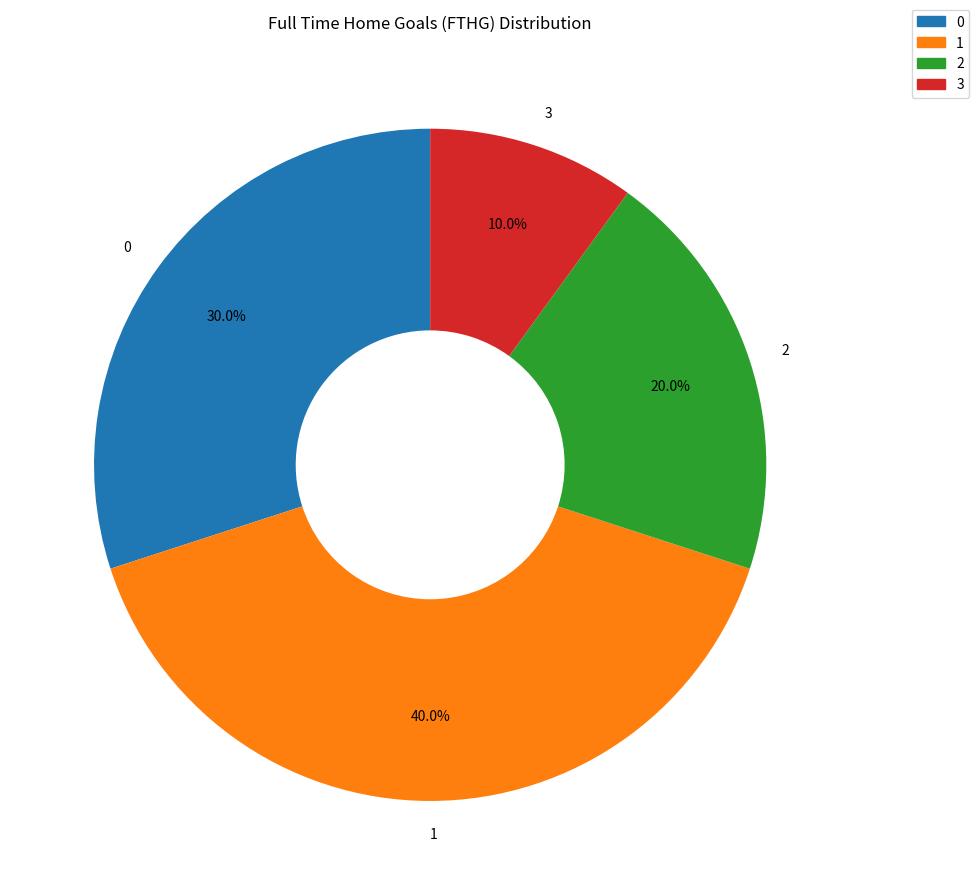

The 1 slice represents 19% of the pie. True or false?

False